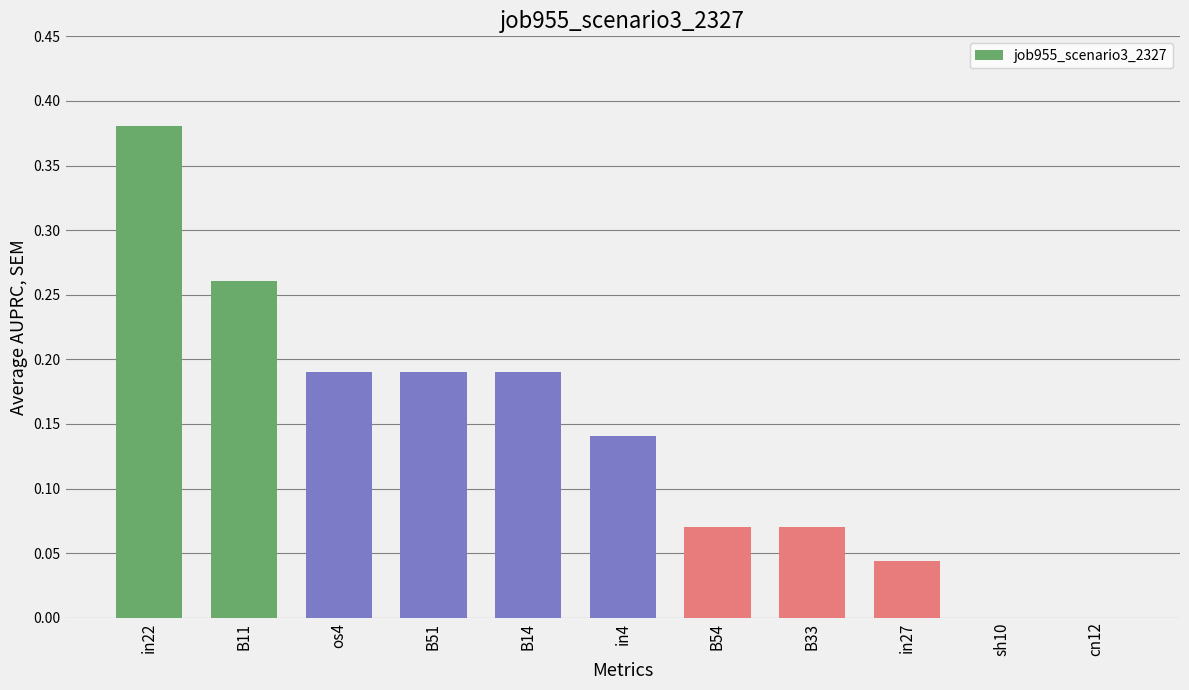

Is it true that the value at cn12 is 0.0?

True